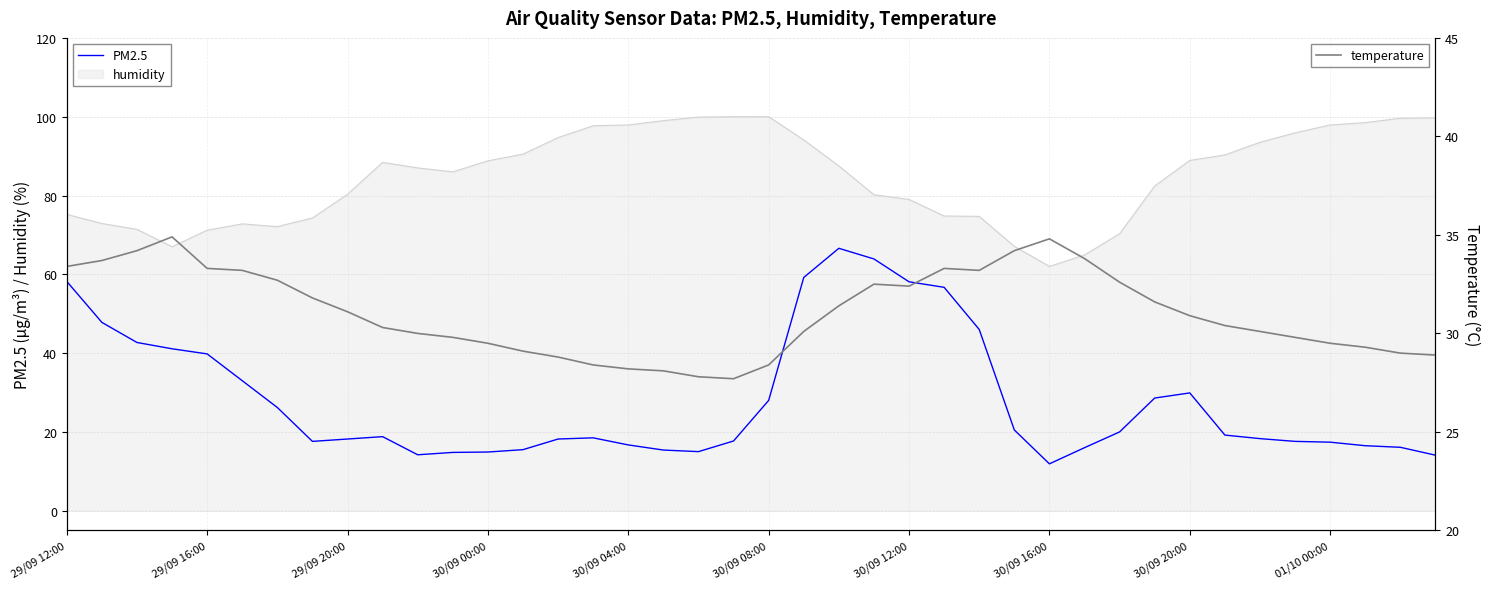

What is the maximum value for temperature?

34.9